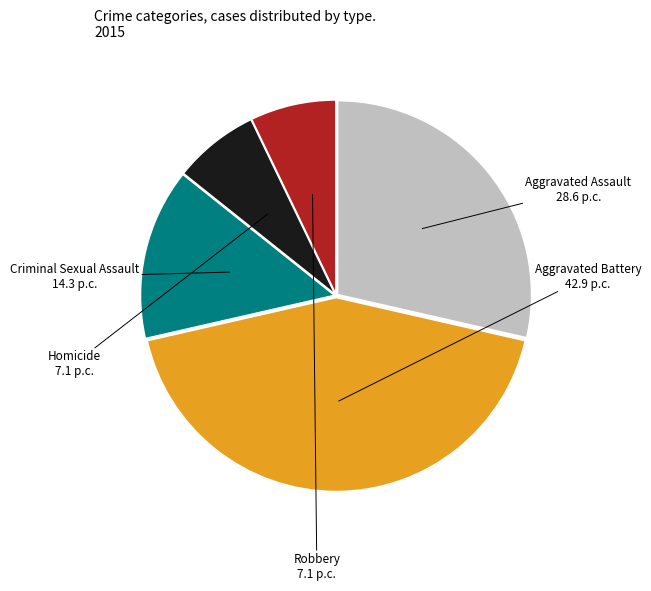

Does any single category account for the majority?

No